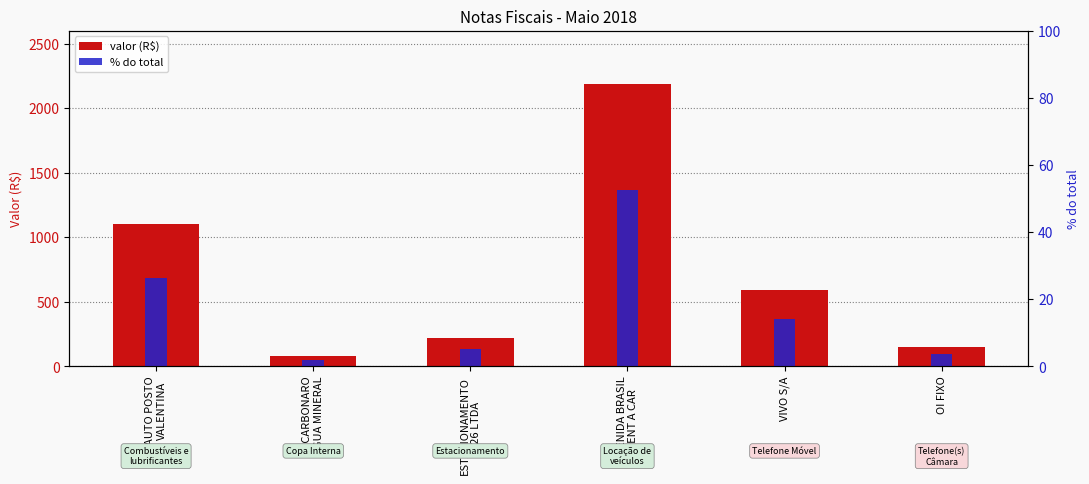

What is the spread (max minus min) of values at ESTACIONAMENTO
726 LTDA?

214.7